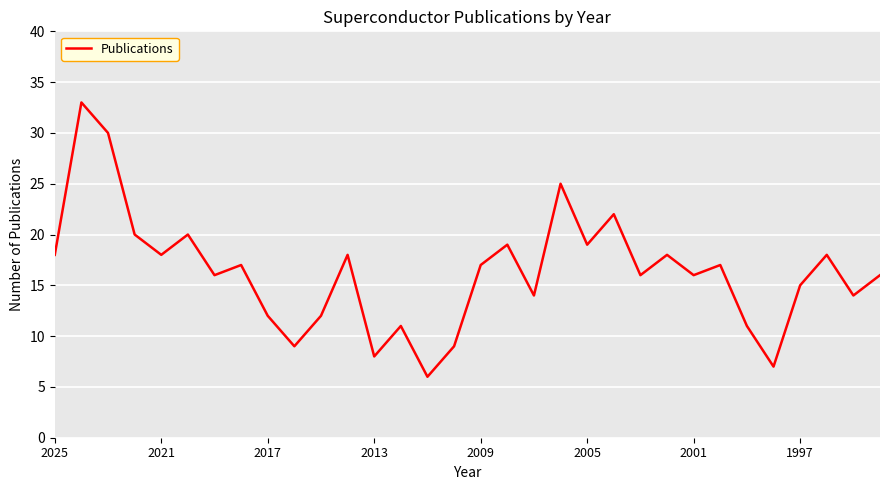

Does the chart display data point markers on the line(s)?

No